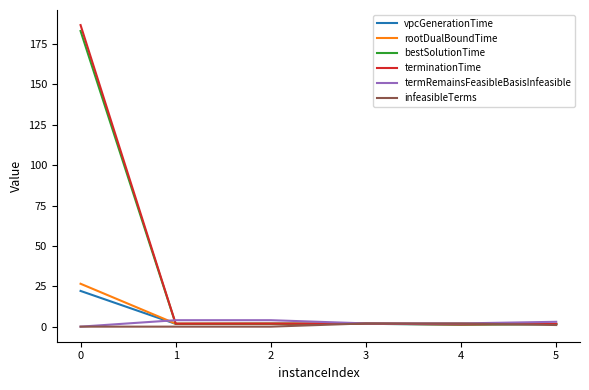

Which series has the widest spread of values?

terminationTime